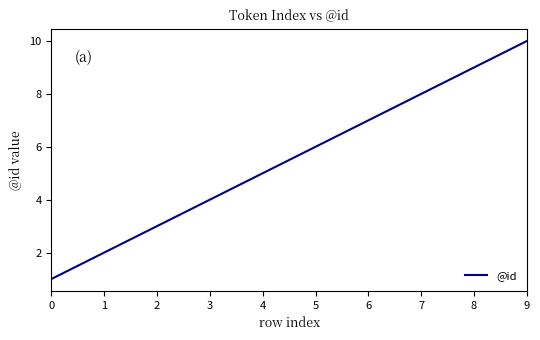

What is the change in value from 3 to 4?

+1